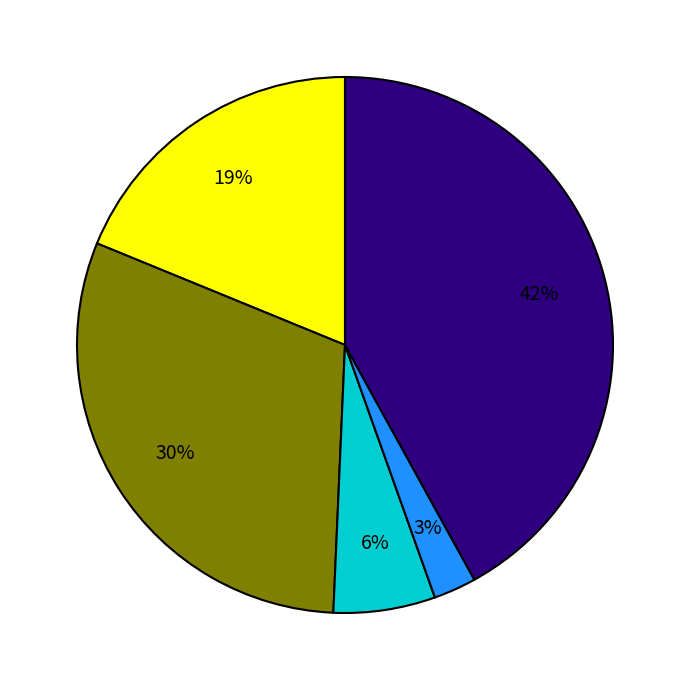

Does any single category account for the majority?

No